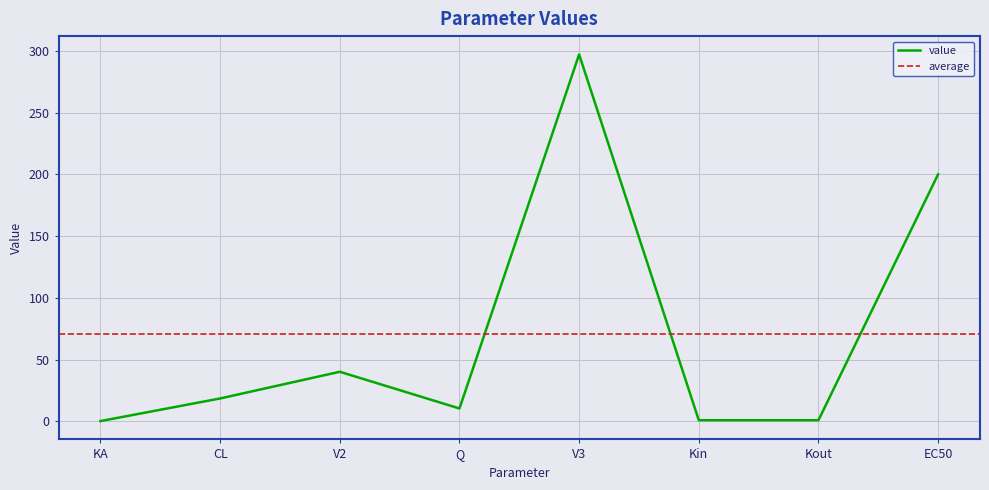

Rank the categories by value from lowest to highest.

KA, Kin, Kout, Q, CL, V2, EC50, V3